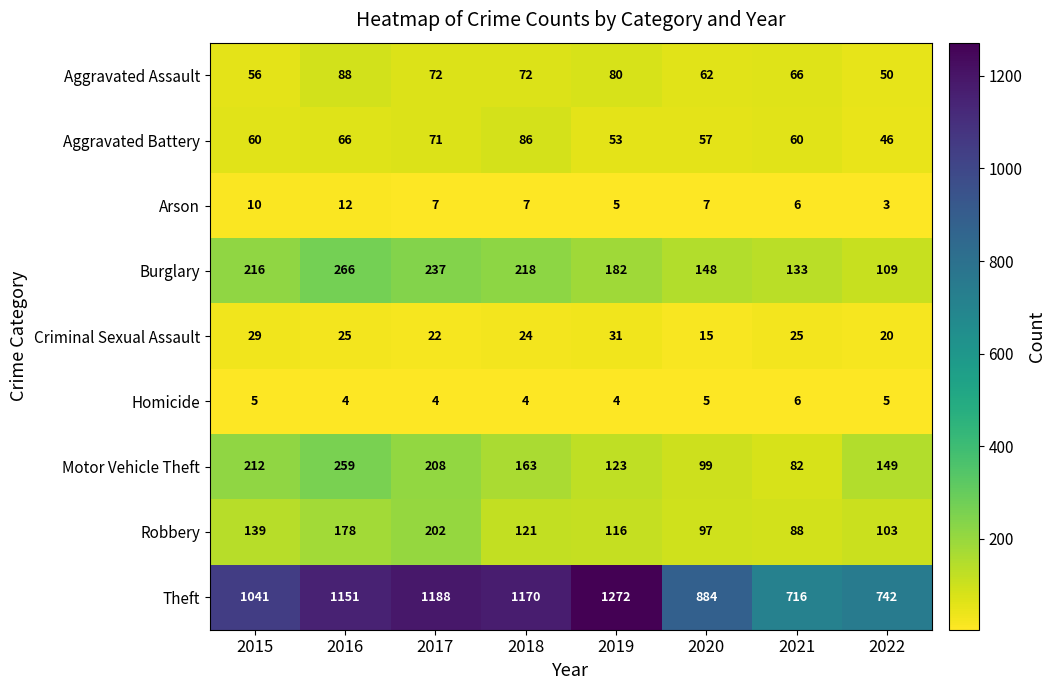

What is the sum of all Motor Vehicle Theft values?

1295